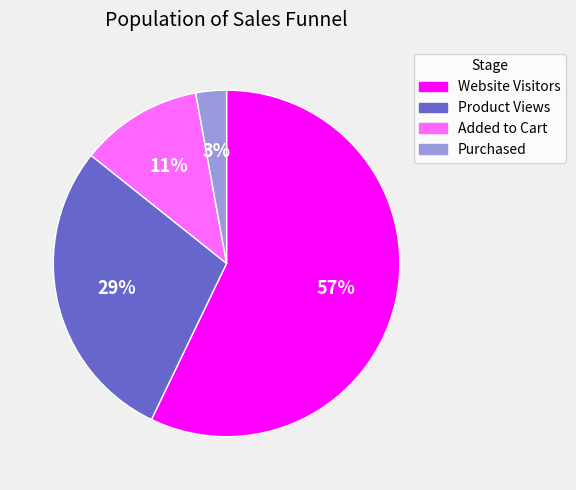

What is the majority slice?

Website Visitors